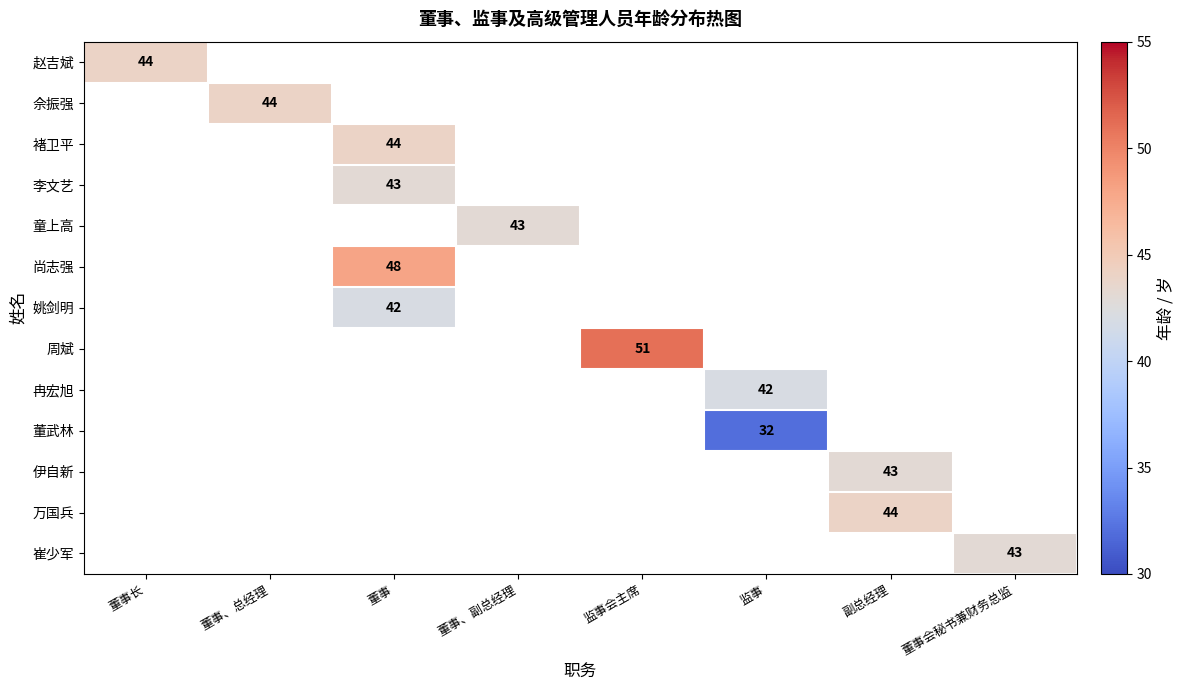

The 姚剑明 series shows 17 at 董事. True or false?

False